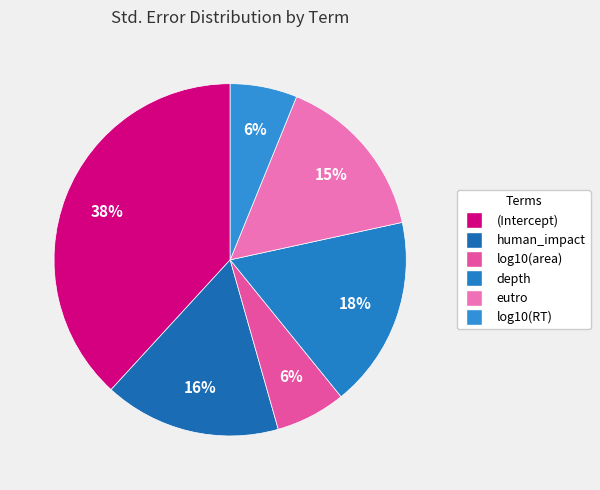

Between eutro and depth, which is larger?

depth